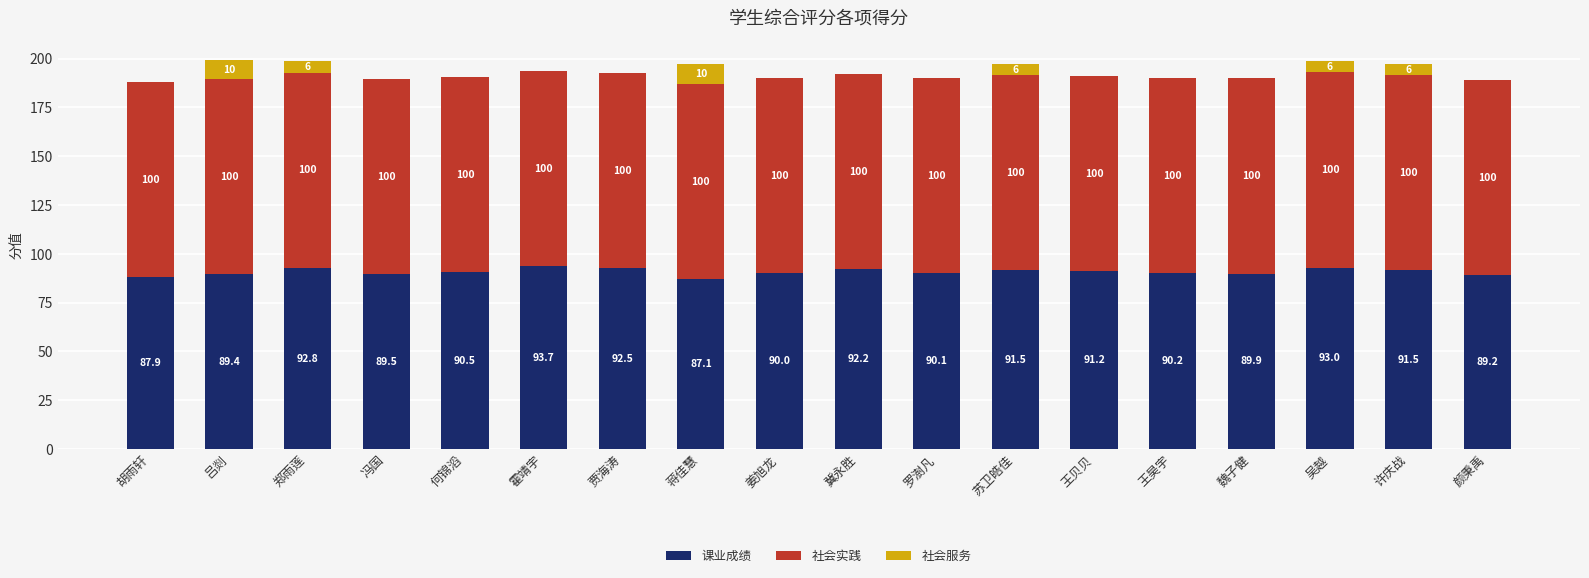

The 课业成绩 series shows 90.5 at 何锦滔. True or false?

True